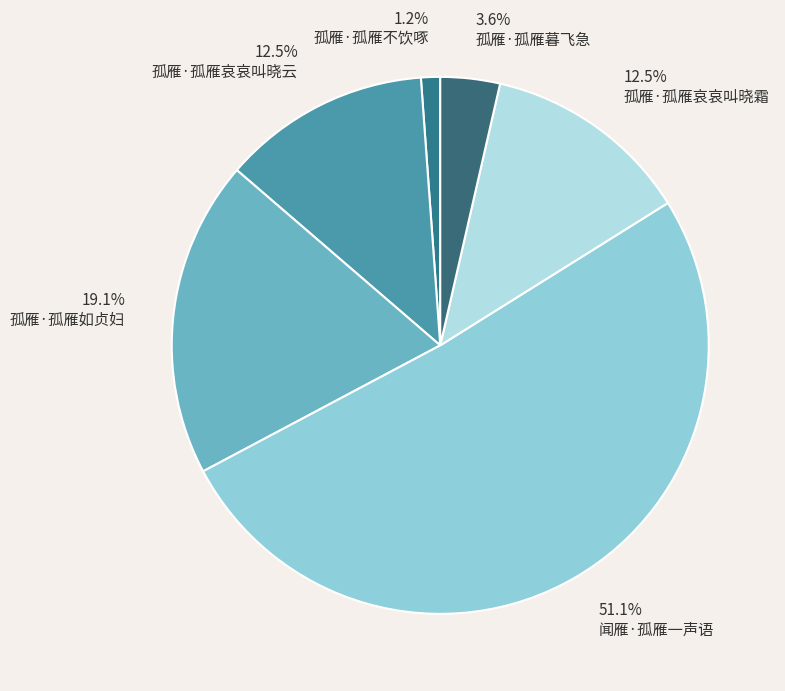

Does any single category account for the majority?

Yes